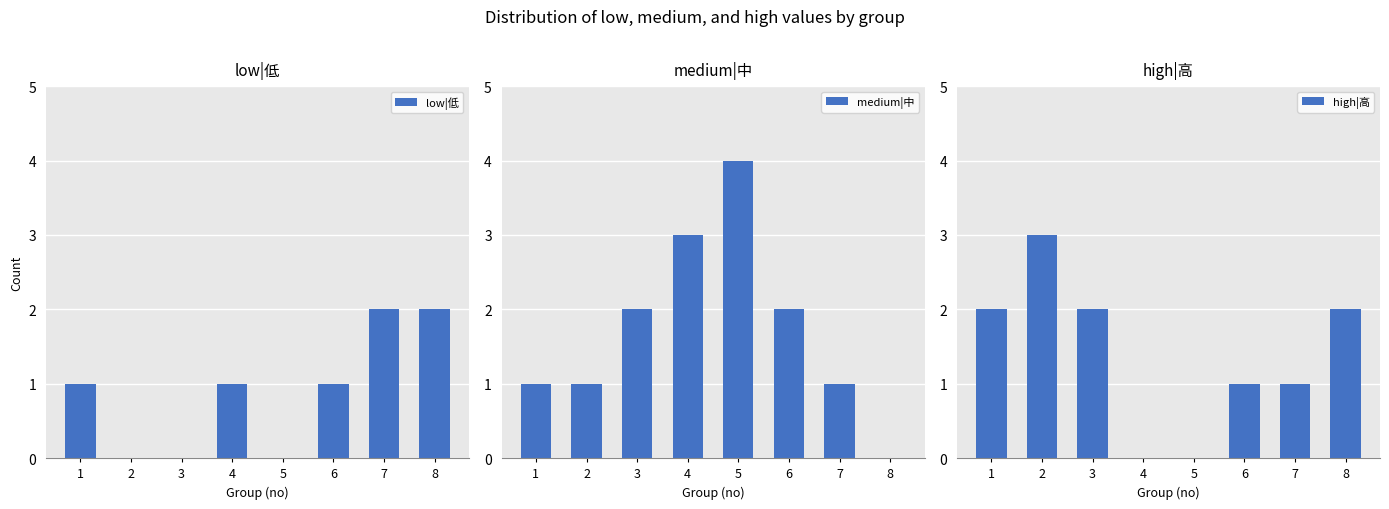

What is the value of the medium|中 bar at the 1st from the left?

1